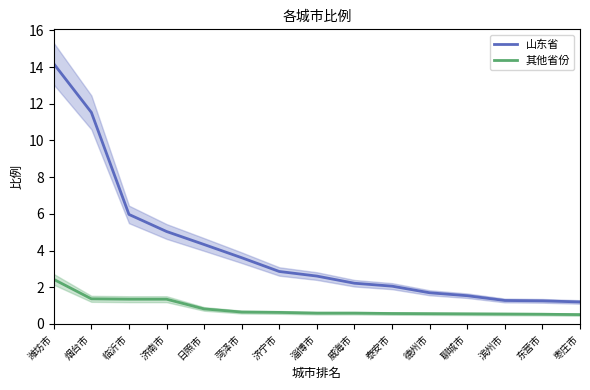

Rank the series at 烟台市 from highest to lowest value.

山东省, 其他省份